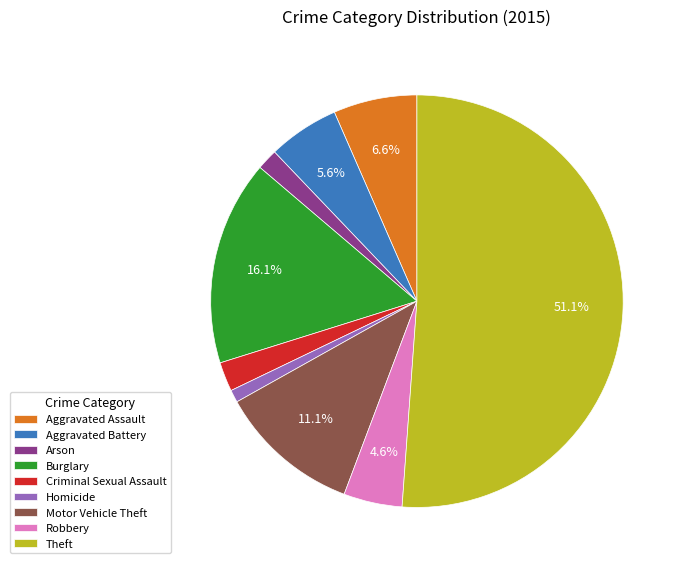

What percentage is the Robbery slice, to the nearest percent?

5%